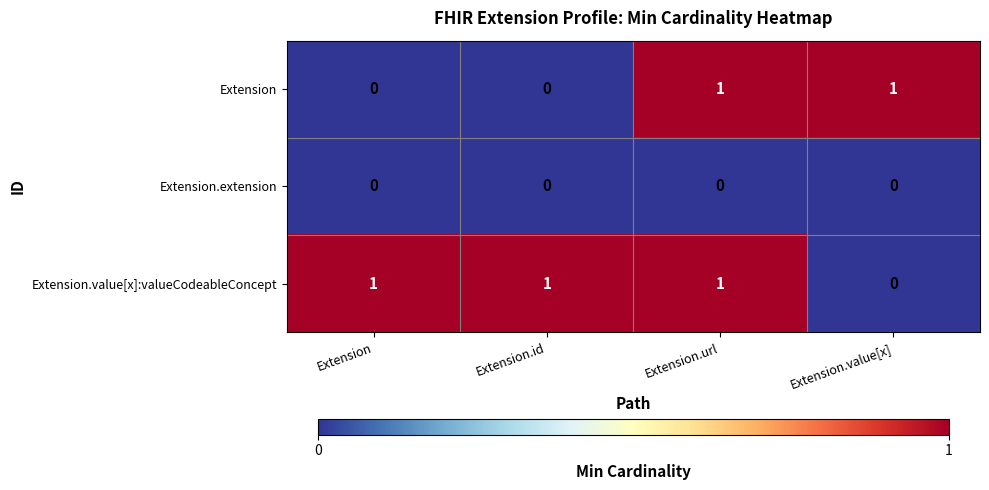

How many Extension.value[x]:valueCodeableConcept values are between 1 and 2?

3